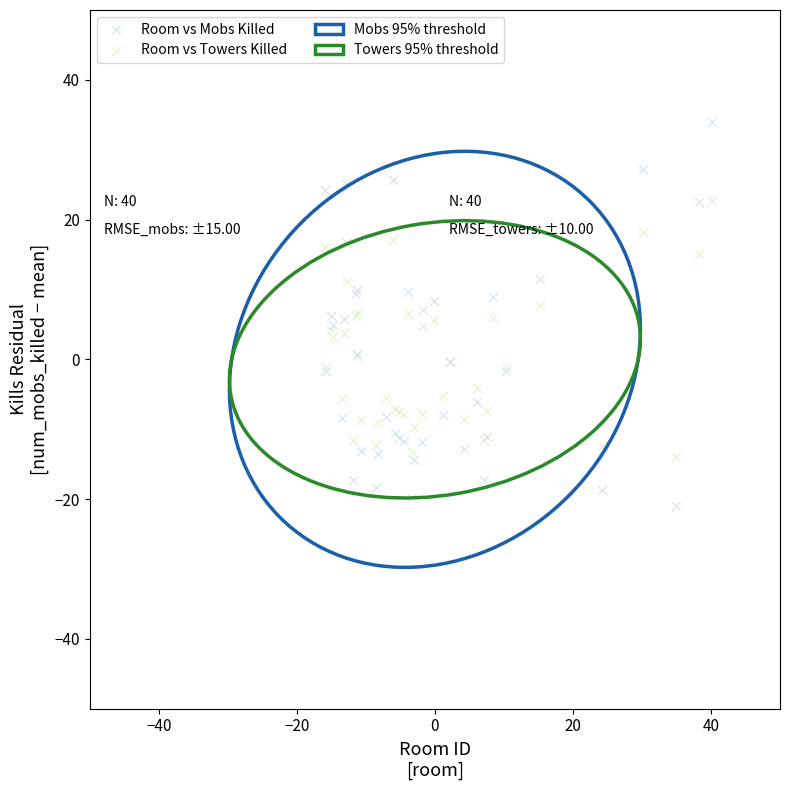

Which series has the widest spread of Y values?

Room vs Mobs Killed